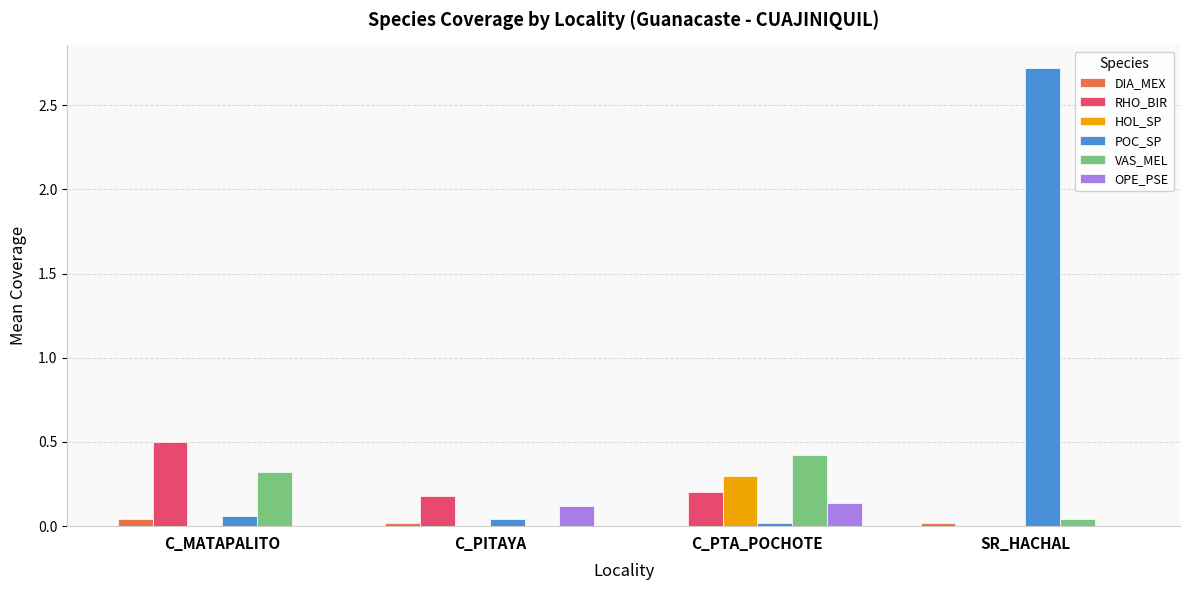

True or false: VAS_MEL has a value of 0.1 at C_MATAPALITO.

False